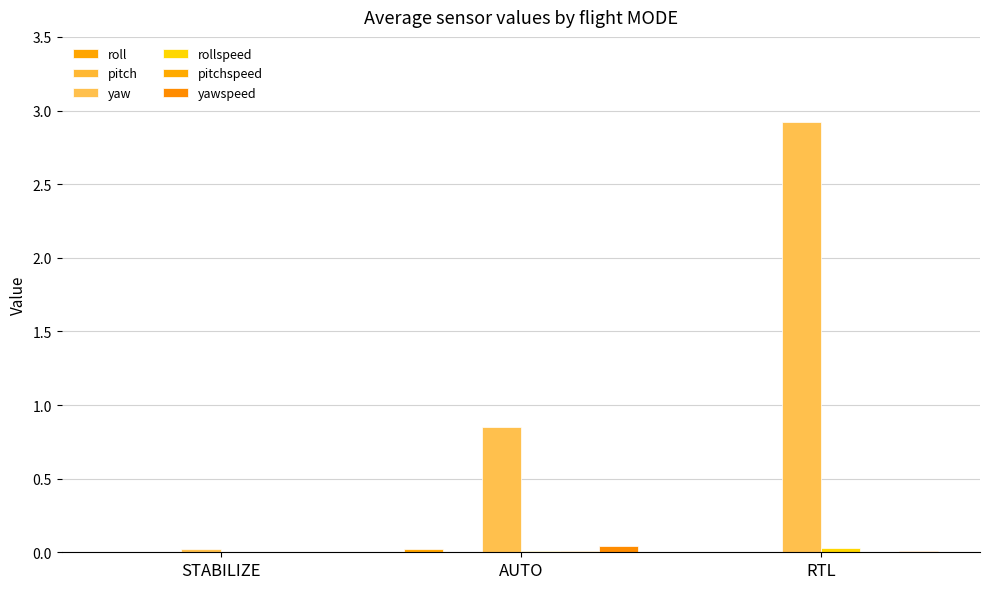

Does the chart contain stacked bars?

No